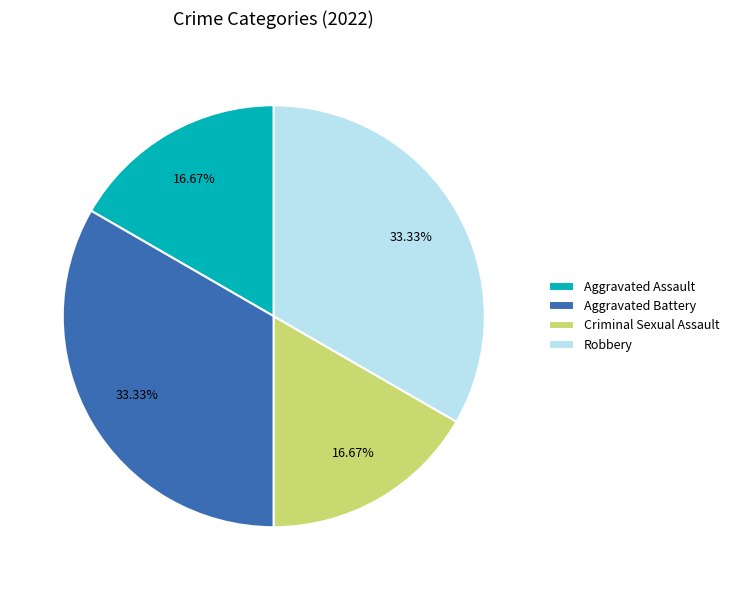

What is the ratio of the value at Aggravated Battery to the value at Criminal Sexual Assault?

2.0